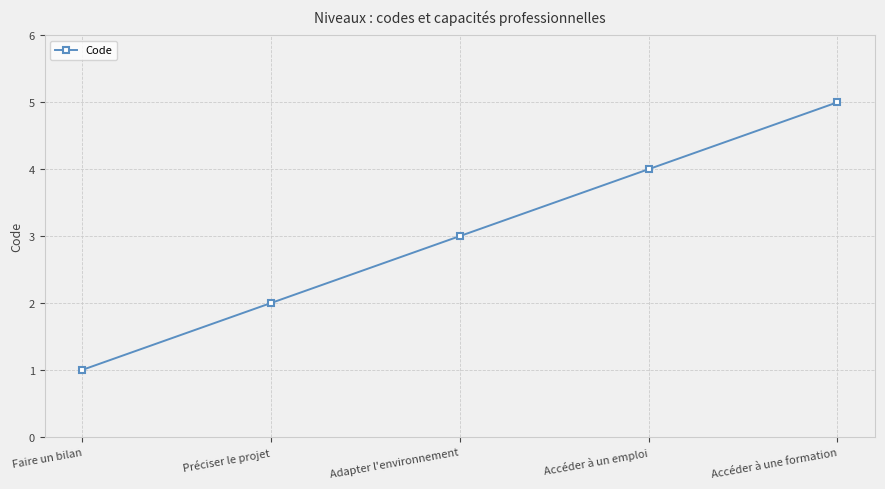

What position from the left is Préciser le projet?

2